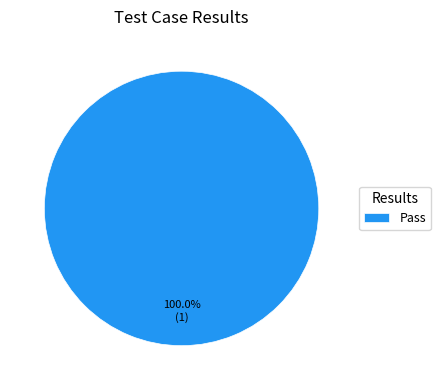

Which slice represents more than half of the pie?

Pass